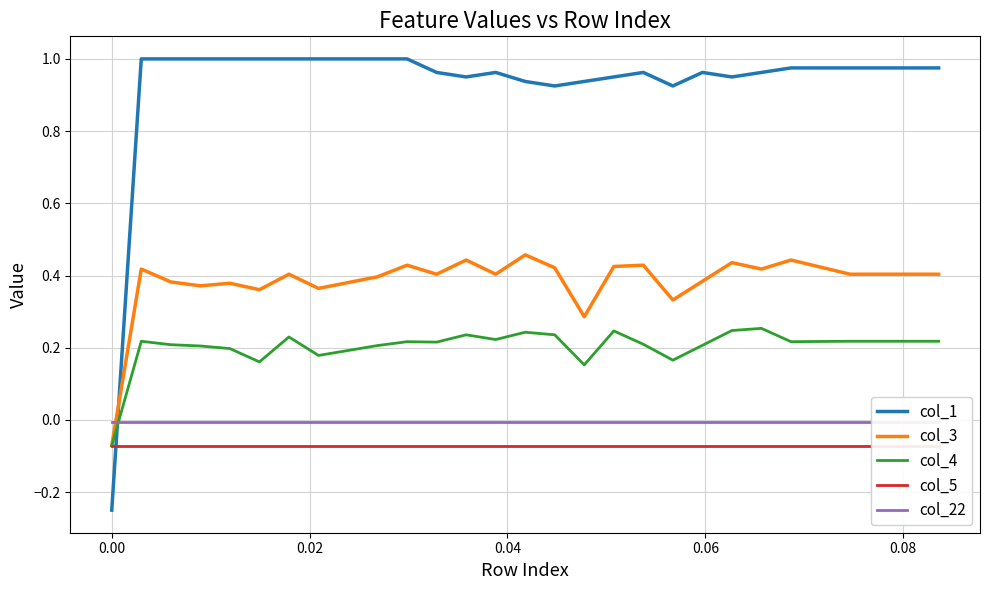

Which series ends up on top after the final intersection of col_1 and col_4?

col_1